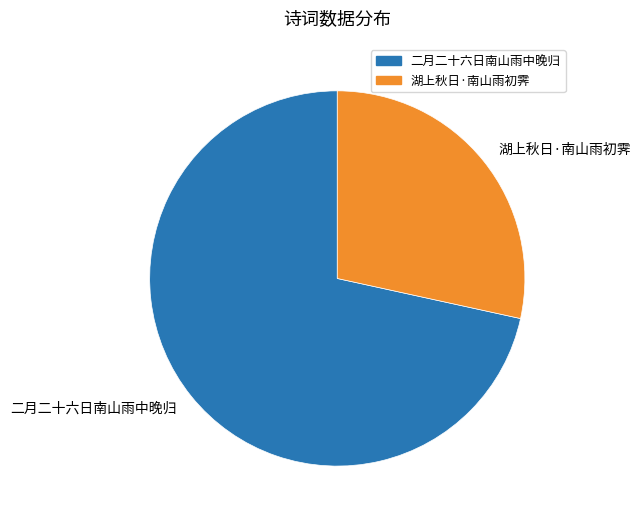

What is the ratio of the value at 湖上秋日·南山雨初霁 to the value at 二月二十六日南山雨中晚归?

0.4